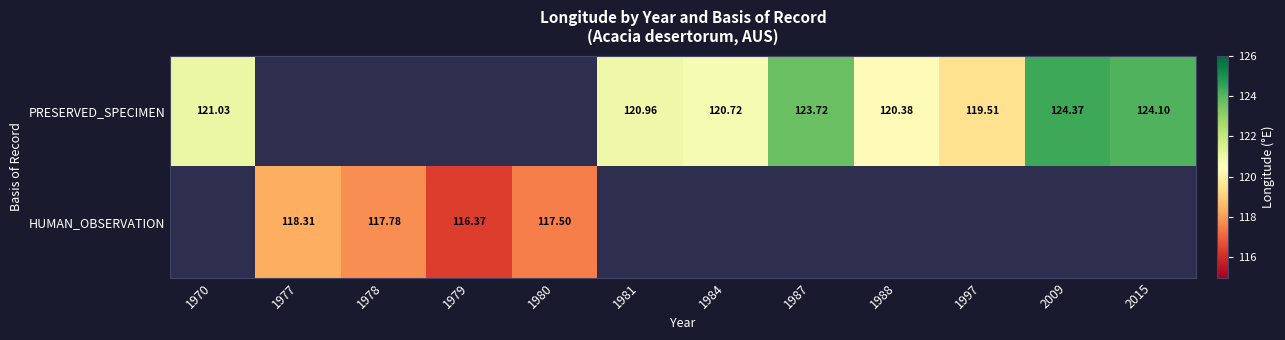

Is the value of HUMAN_OBSERVATION at 1980 greater than the value of PRESERVED_SPECIMEN at 1987?

No